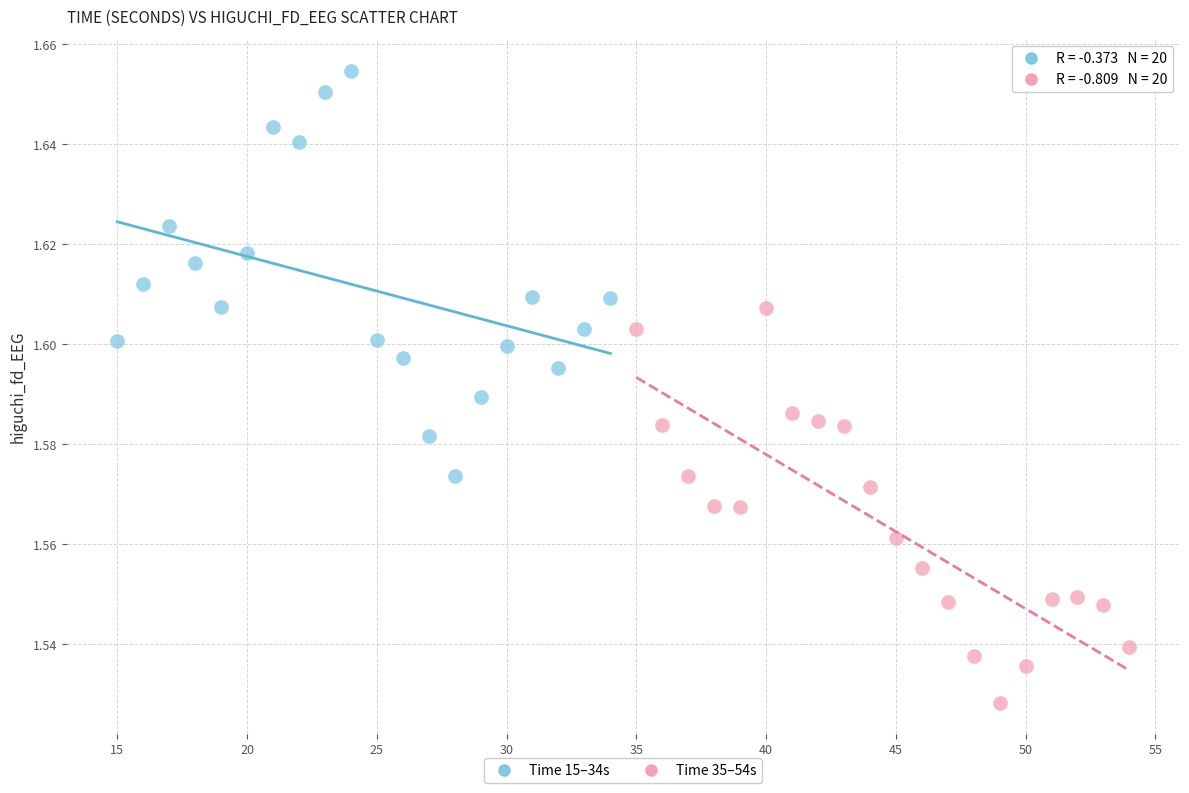

What are all the series names shown in the legend?

Time 15–34s, Time 35–54s